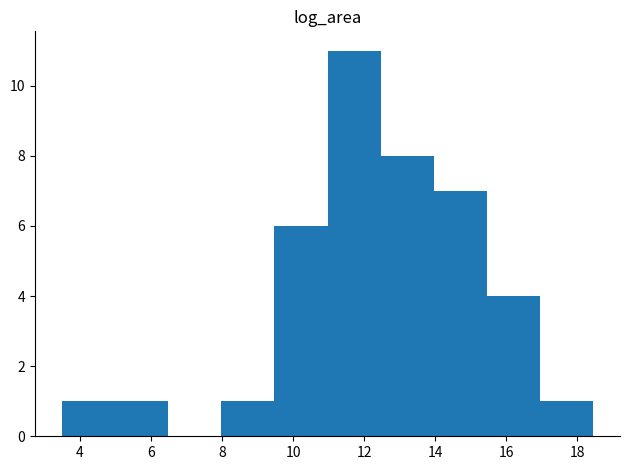

Reading left to right, transcribe this chart: for each bar, give the range it covers on the x-axis and its height. Neither the bar edges nor the heights are printed on the chart, so give them approximately, as read against the axes.

3.4 to 5.0: 1
5.0 to 6.4: 1
6.4 to 8.0: 0
8.0 to 9.4: 1
9.4 to 11.0: 6
11.0 to 12.4: 11
12.4 to 14.0: 8
14.0 to 15.4: 7
15.4 to 17.0: 4
17.0 to 18.4: 1